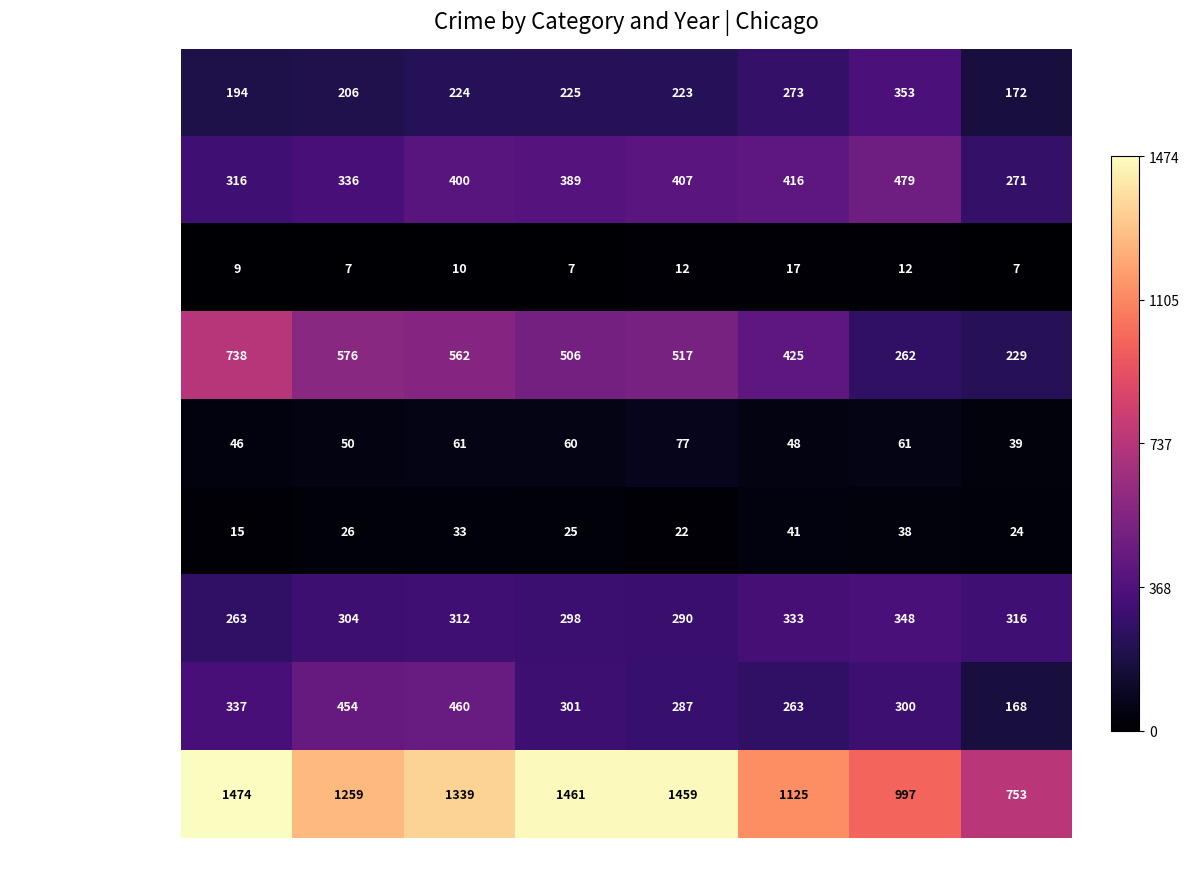

Which category has the lowest value in the Aggravated Battery series?

2022